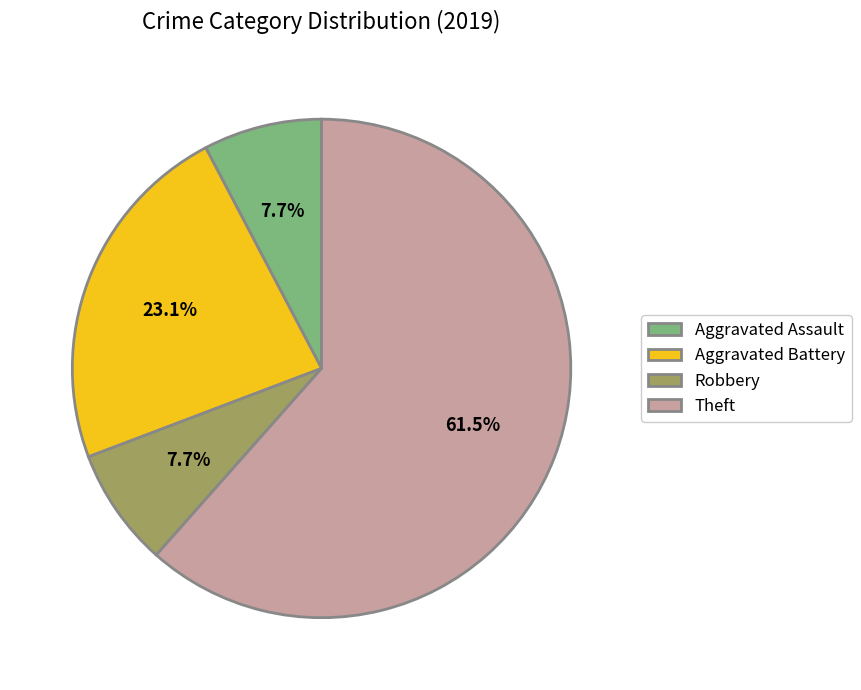

Is there any slice that represents more than half of the pie?

Yes